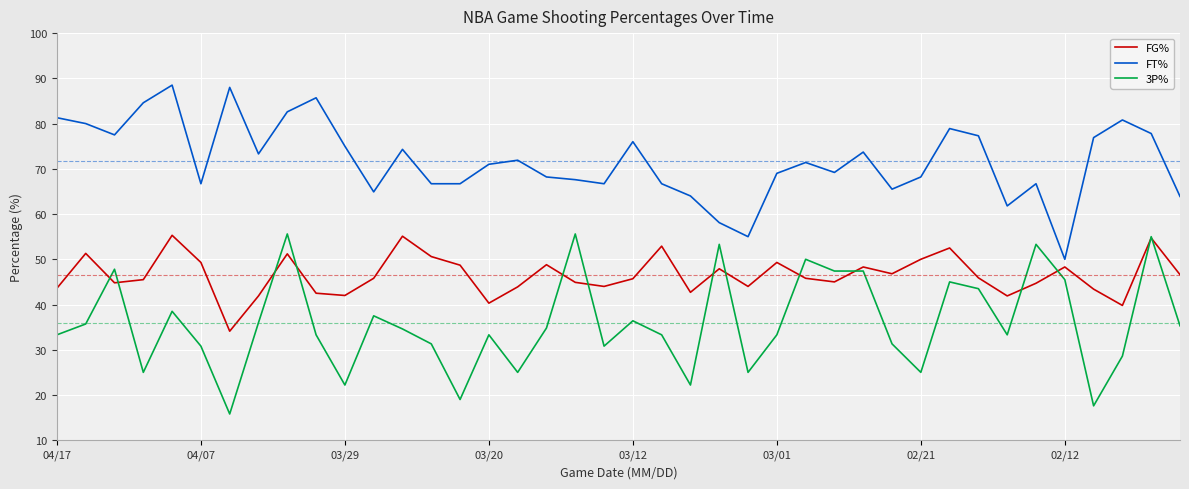

Rank the series by their average value, from lowest to highest.

3P%, FG%, FT%